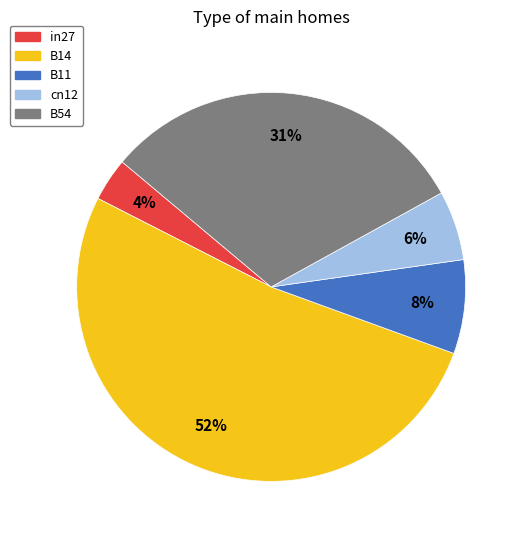

To the nearest percent, what percentage of the pie is cn12?

6%